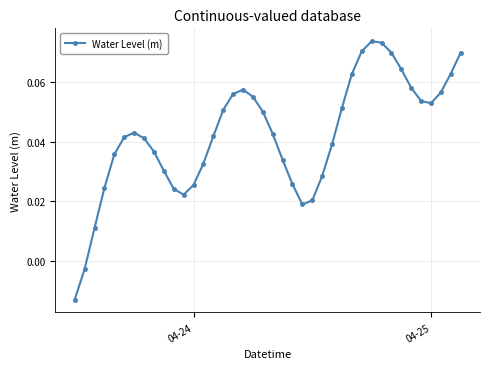

True or false: the data has more than 2 interior local peaks.

True